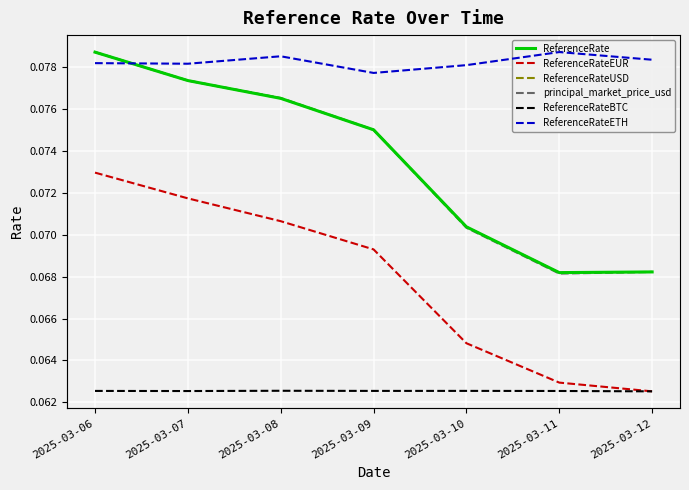

True or false: ReferenceRate and ReferenceRateETH cross at least once.

False